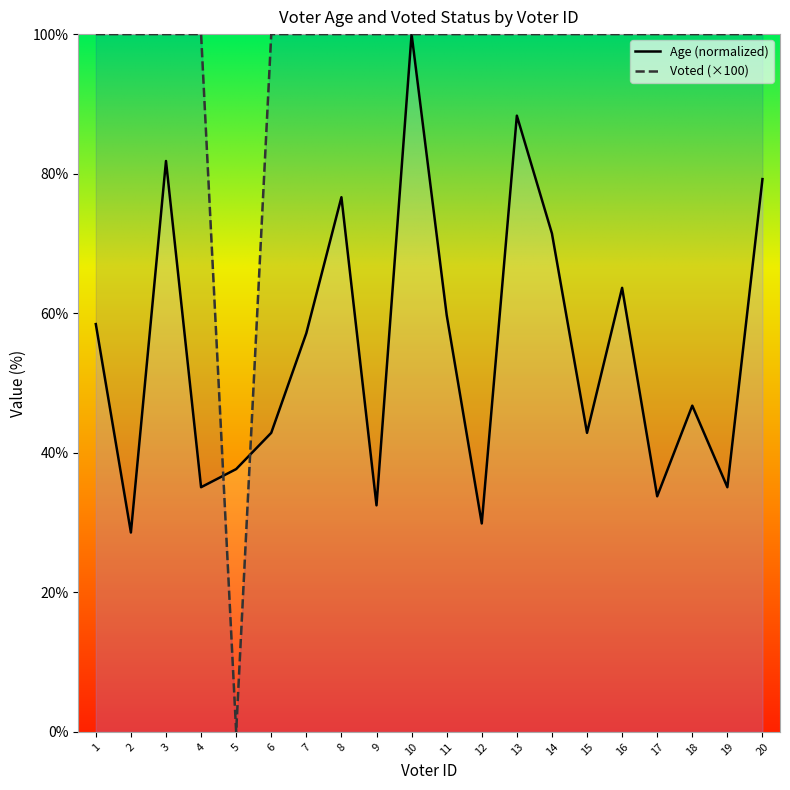

At which category is the sum across all series the highest?

10